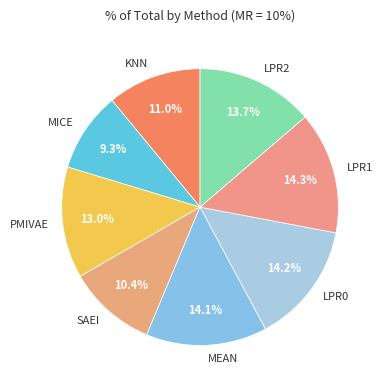

To the nearest percent, what is the combined percentage of MICE and KNN?

20%